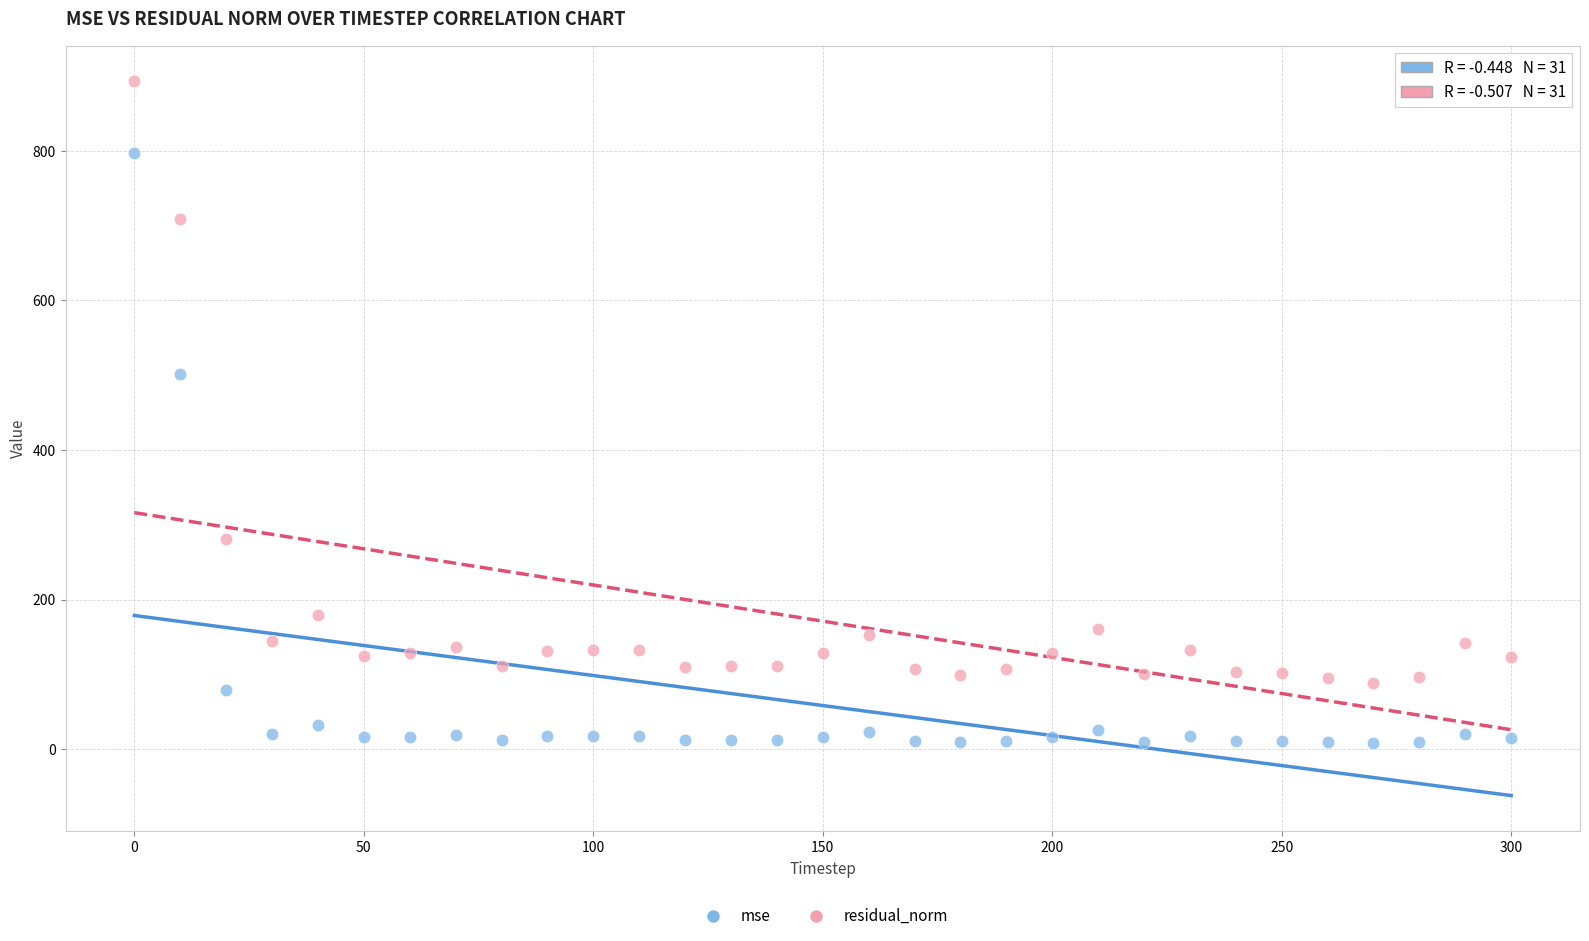

Which series has the widest spread of Y values?

residual_norm